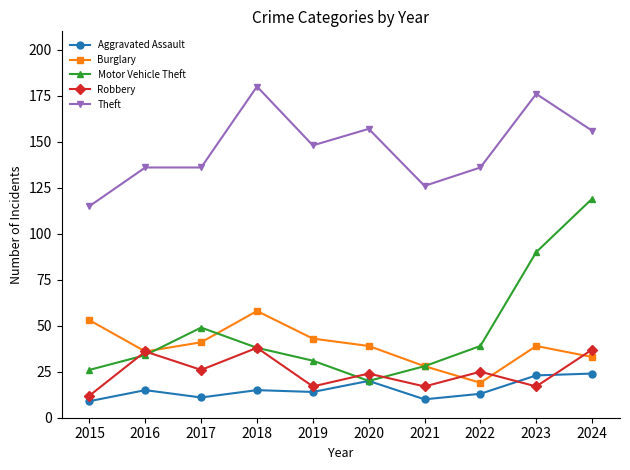

At which category does Motor Vehicle Theft reach its first local valley?

2020